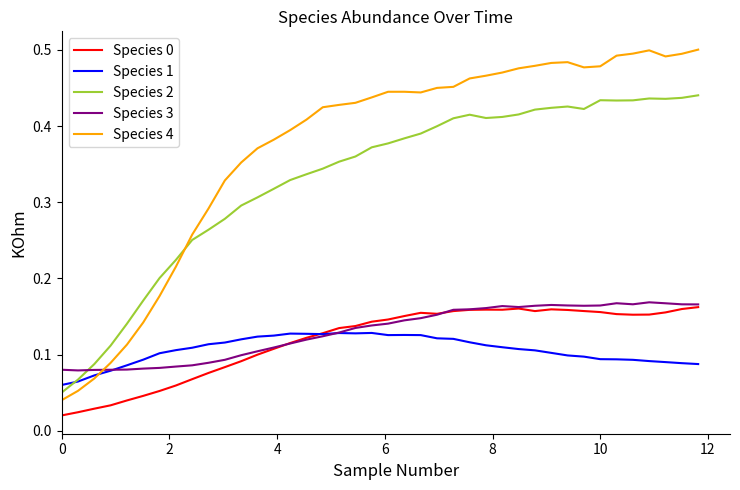

Which series has the largest range (max minus min)?

Species 4